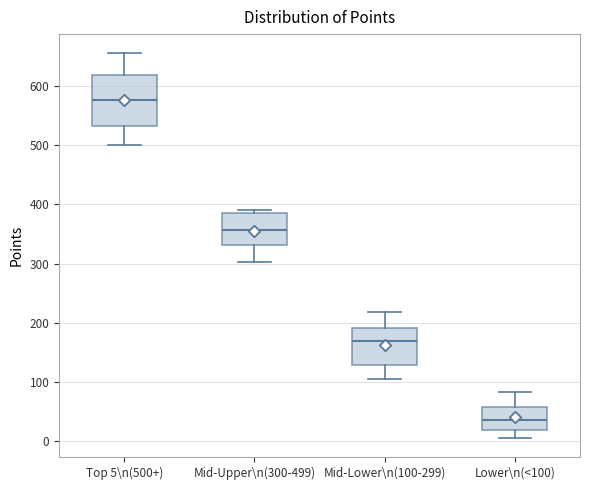

Where does the median line of the box for Lower\n(<100) sit on the y-axis? The values are not printed on the chart, so give them approximately, as read against the axis.

40